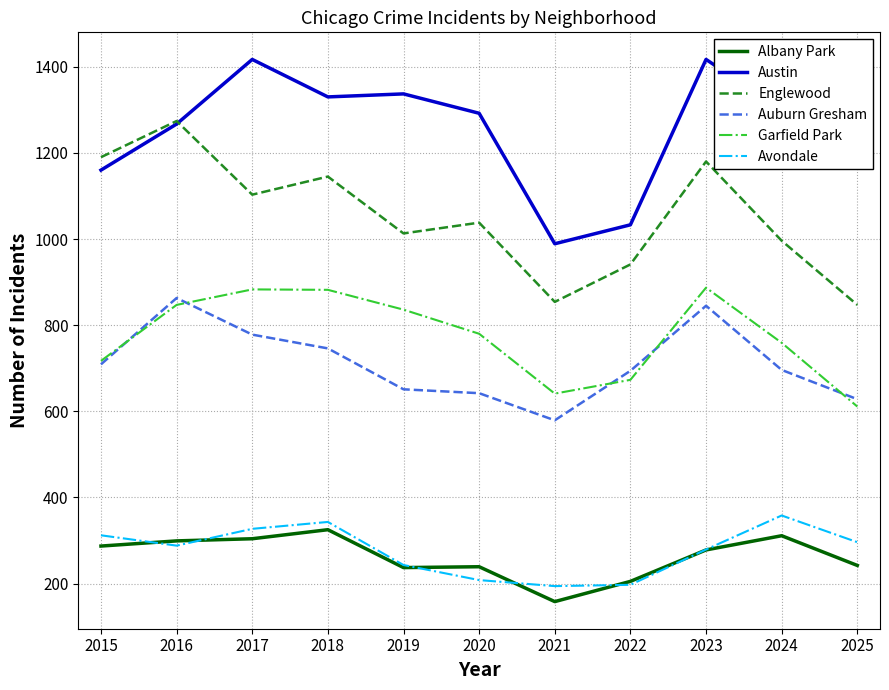

How many lines are shown in the chart?

6